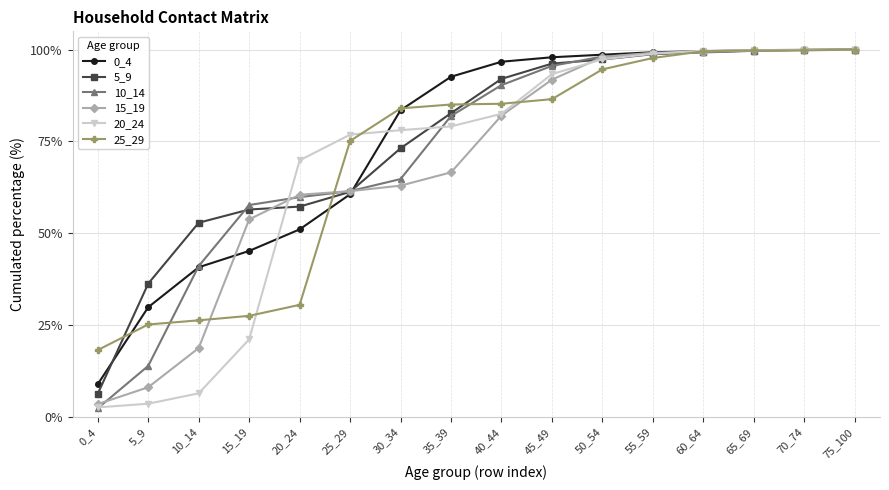

Rank the series at 5_9 from highest to lowest value.

5_9, 0_4, 25_29, 10_14, 15_19, 20_24